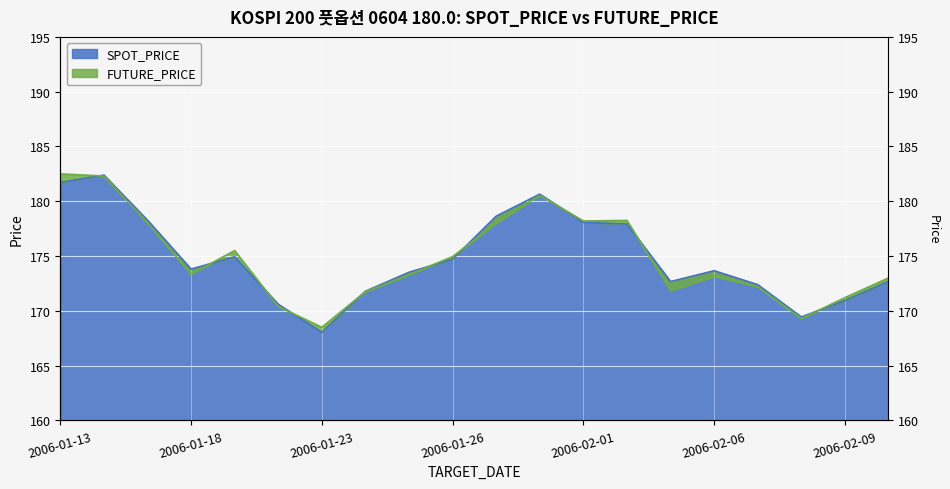

What is the label of the 3rd point from the left?

2006-01-17